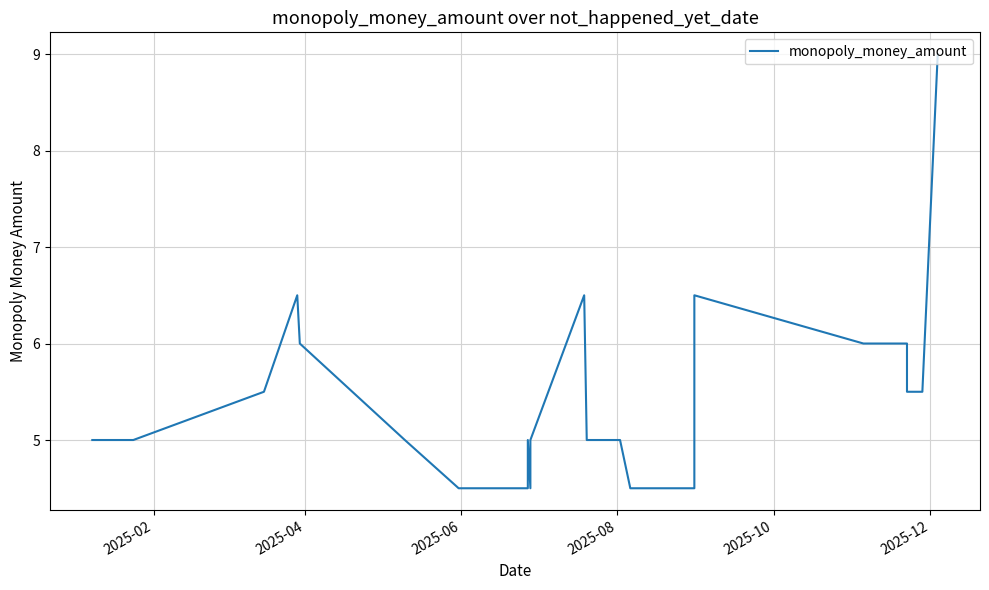

How many lines are shown in the chart?

1